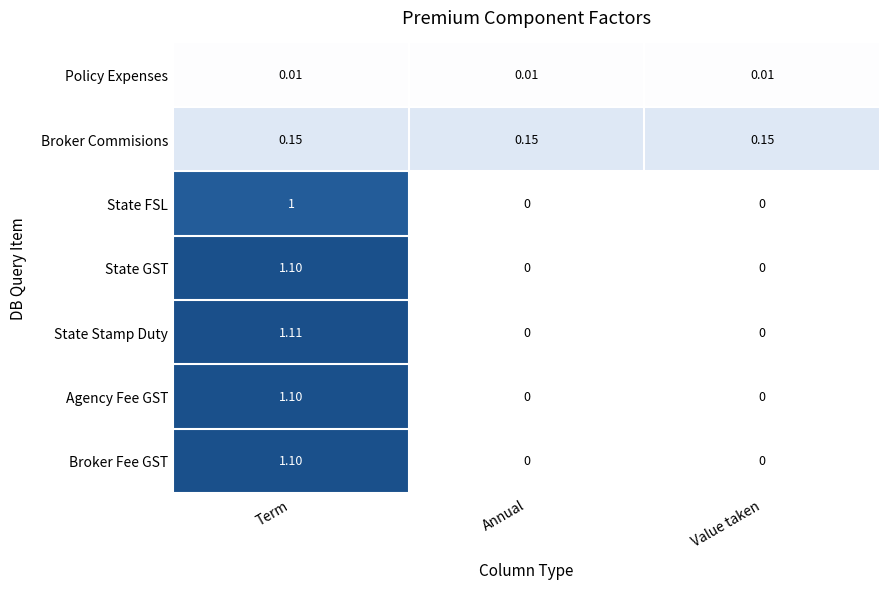

At which label does State FSL reach its peak?

Term